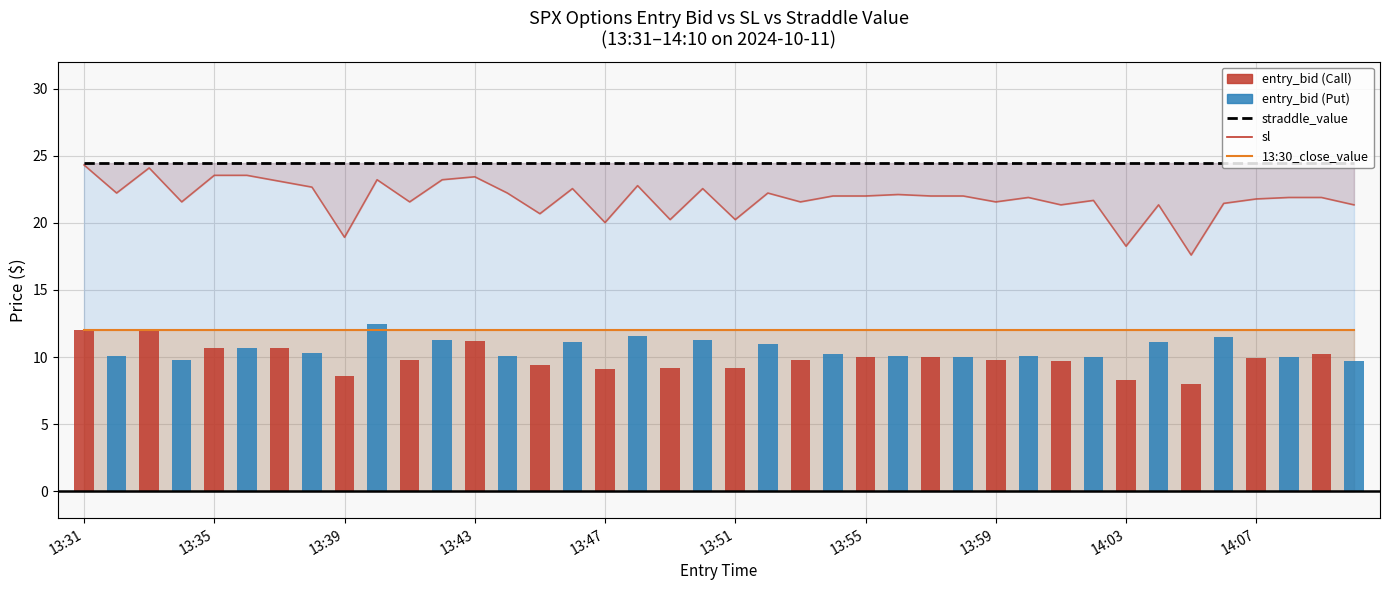

At which label does entry_bid first exceed 10?

13:31